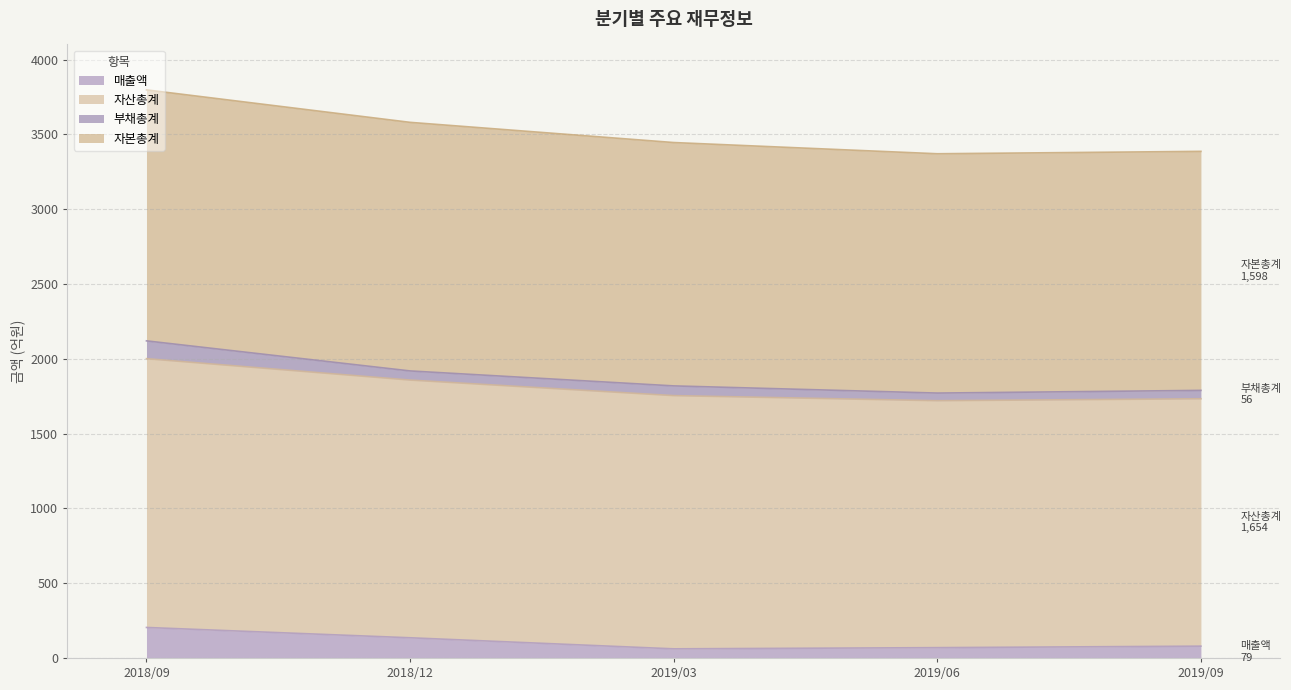

What is the maximum value for 매출액?

204